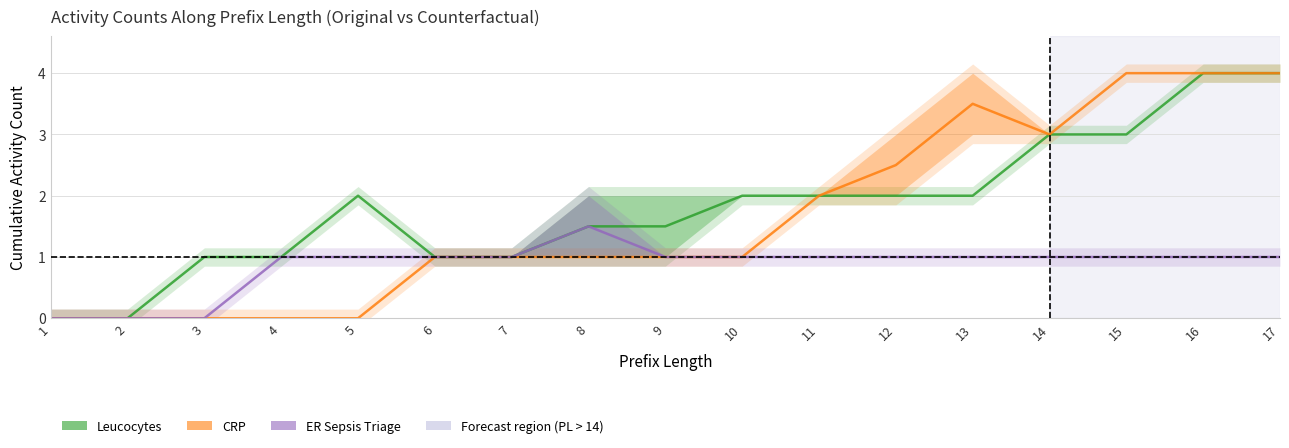

What is the total value across all series at 13?

6.5